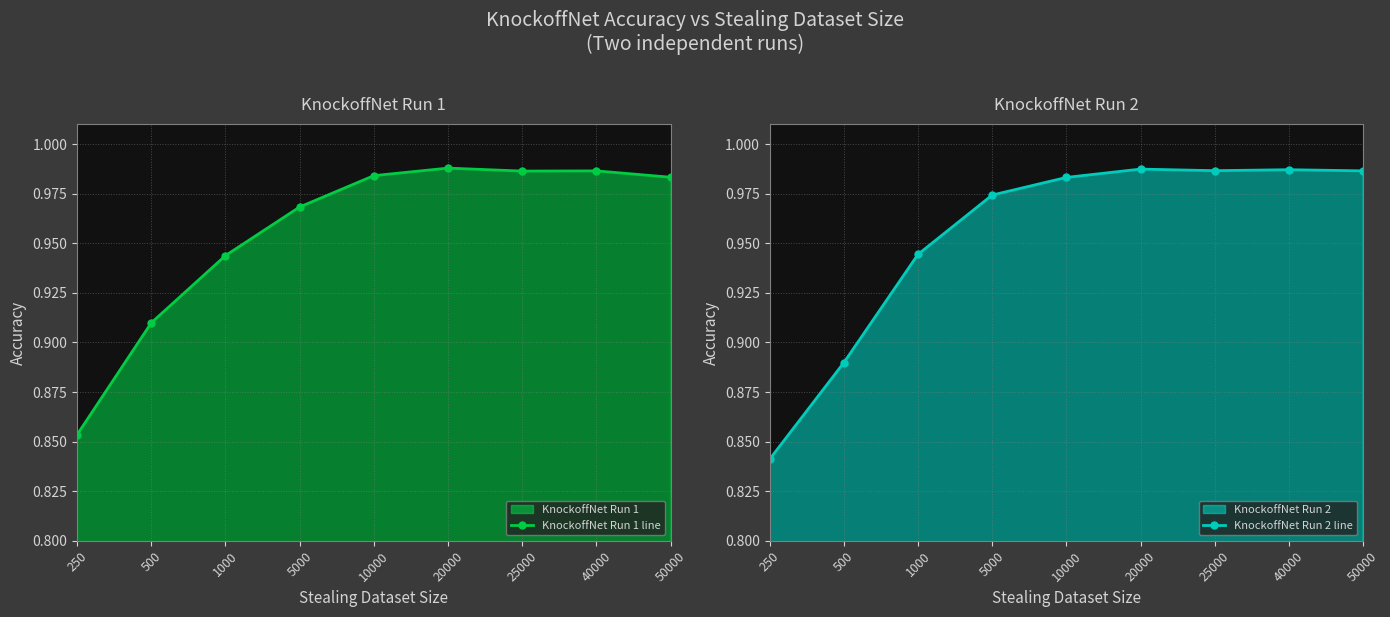

What is the maximum value shown in the chart?

1.0